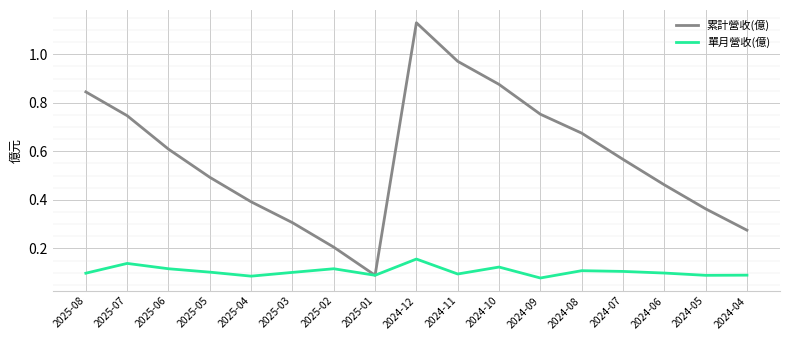

True or false: 單月營收(億) has a value of 0.1 at 2024-05.

True